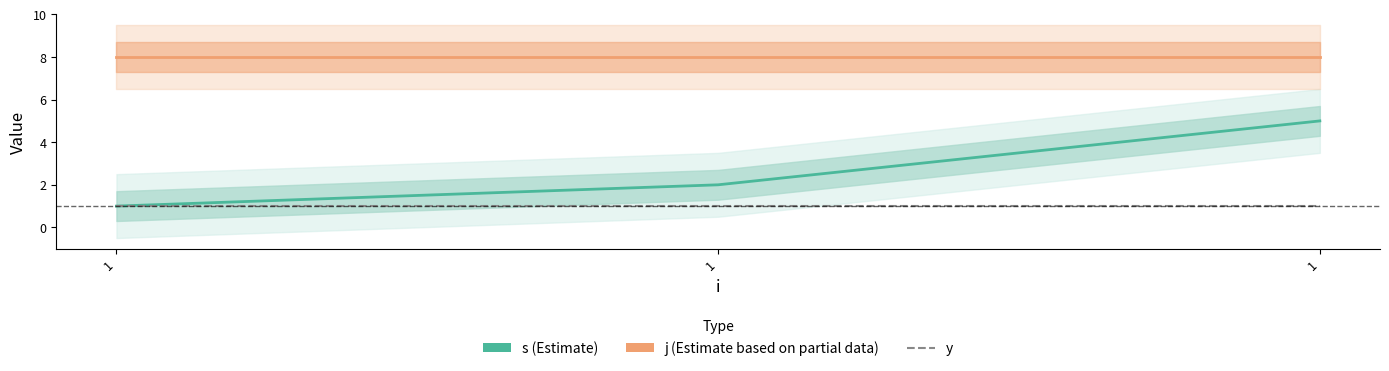

Reading left to right, transcribe all the data shown in this chart.

s: 1=1	1=2	1=5
j: 1=8	1=8	1=8
y: 1=1	1=1	1=1